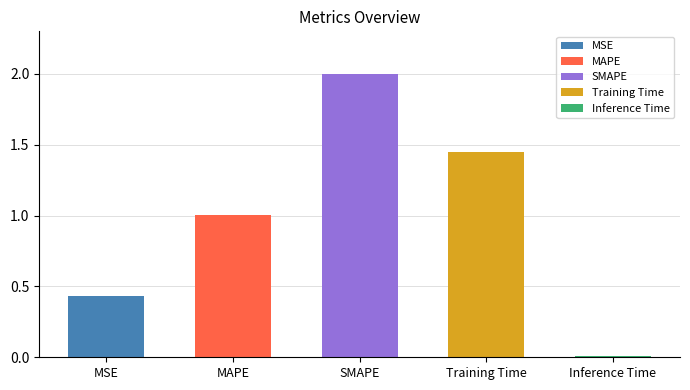

What is the change in value from MSE to SMAPE?

+1.6